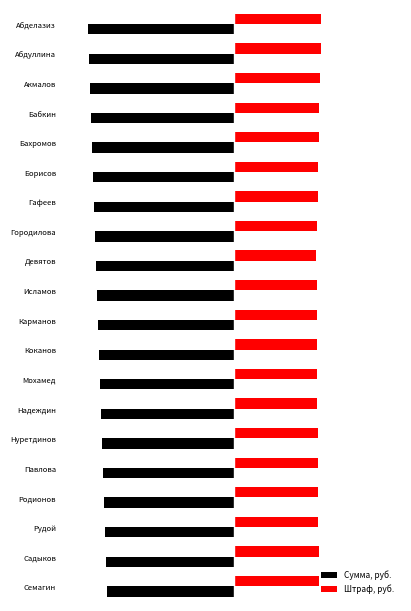

What are all the series names shown in the legend?

Сумма, руб., Штраф, руб.